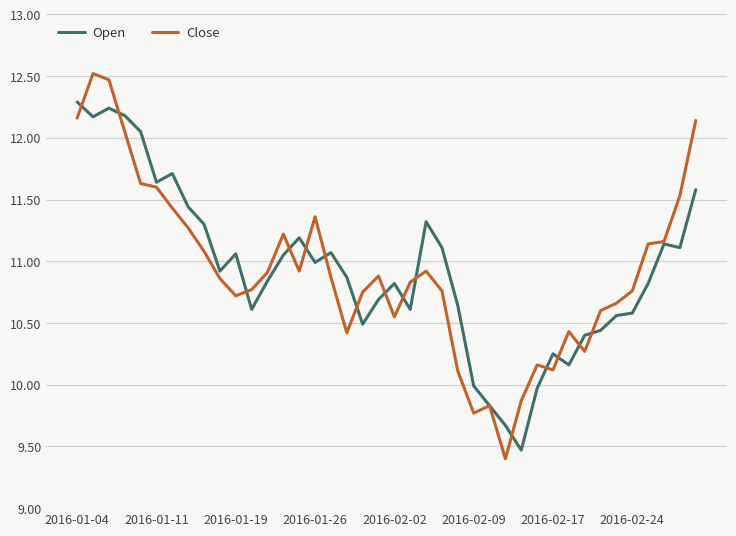

Which series has the largest range (max minus min)?

Close